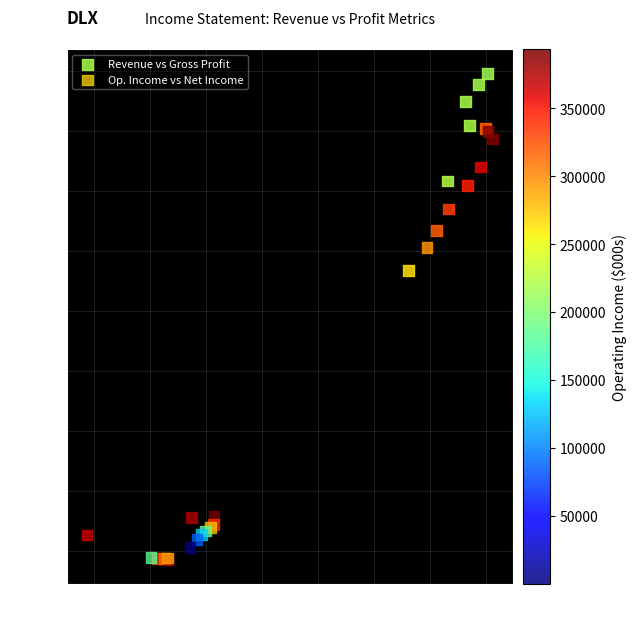

Which series has the widest spread of Y values?

Revenue vs Gross Profit